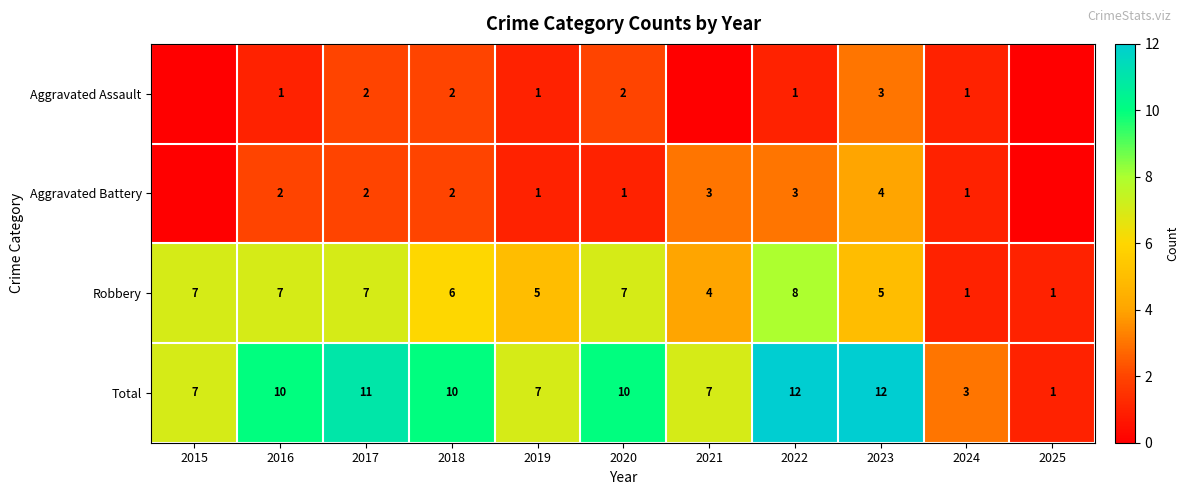

What is the sum of the Aggravated Assault values at 2019 and 2020?

3